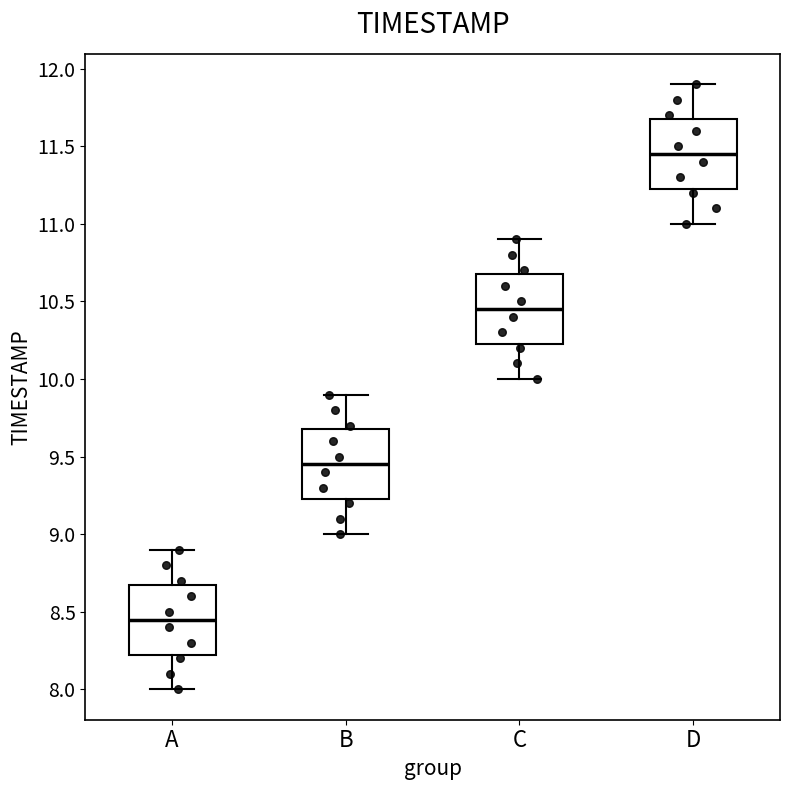

Which box has the lowest median line?

A